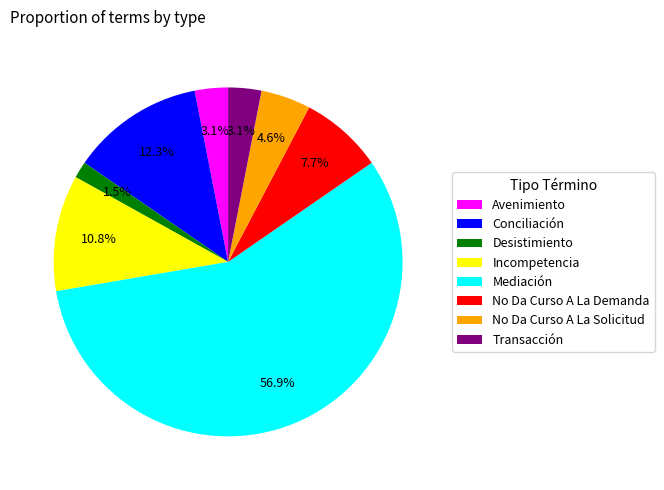

Which slice represents more than half of the pie?

Mediación